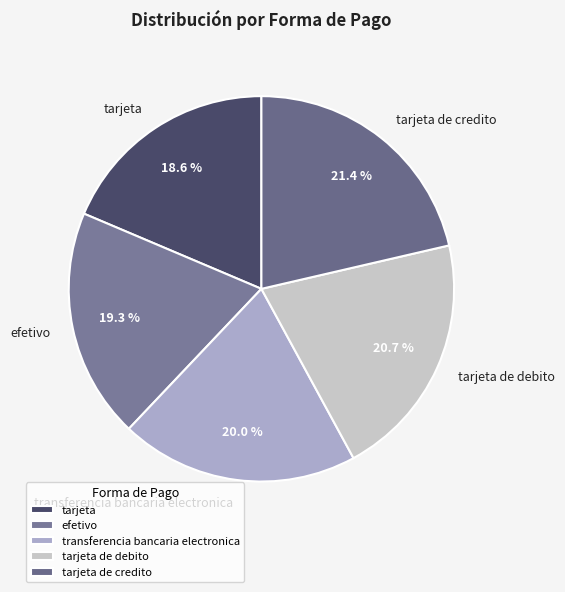

Is it true that tarjeta is 13% of the pie?

False